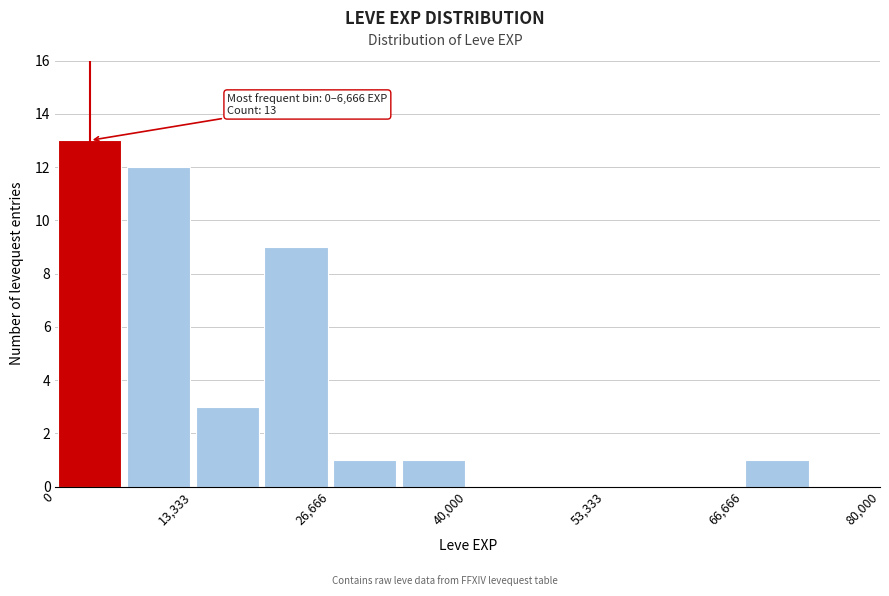

Read against the x-axis, roughly where is the centre of the tallest bar?

4000